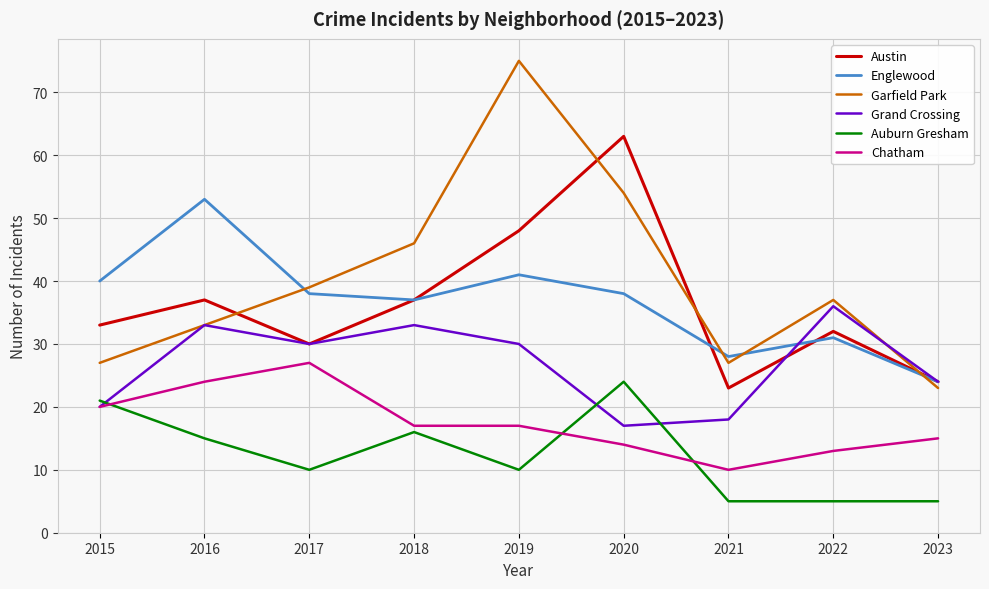

What is the spread (max minus min) of values at 2023?

19